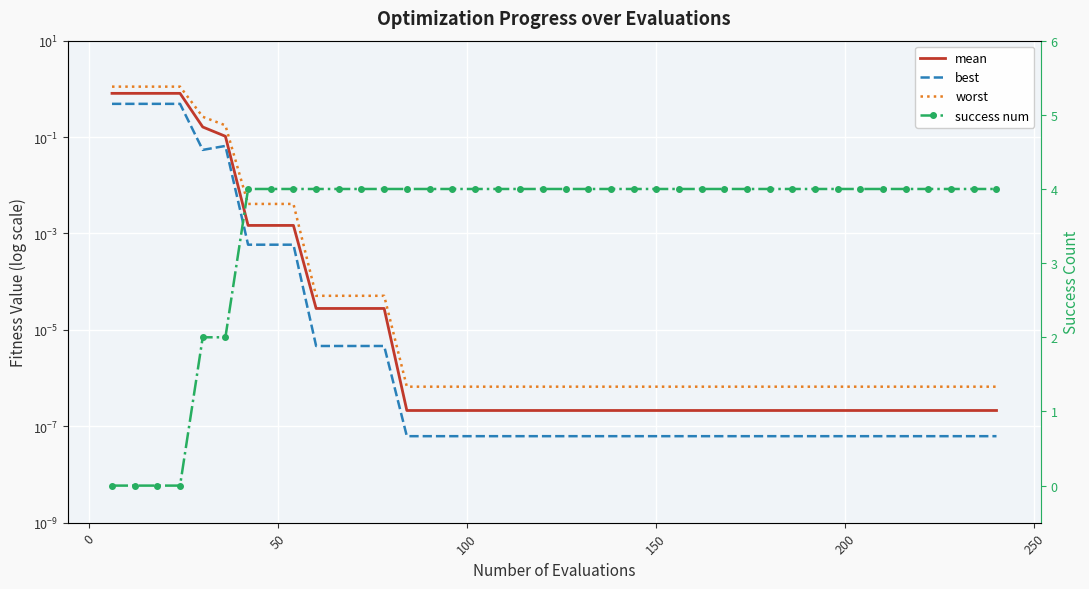

Is it true that worst equals 0.0 at 16?

False